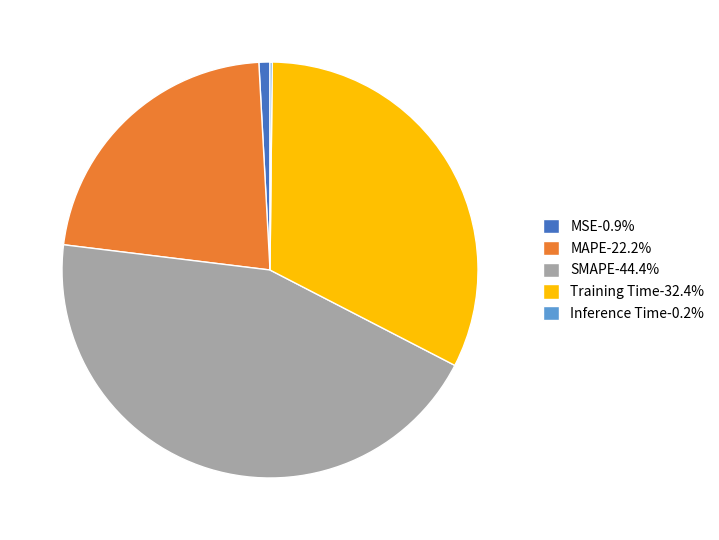

Is MSE-0.9% the majority of the pie?

No